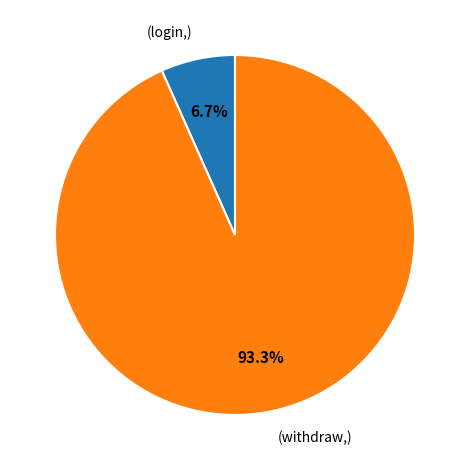

Is there any slice that represents more than half of the pie?

Yes